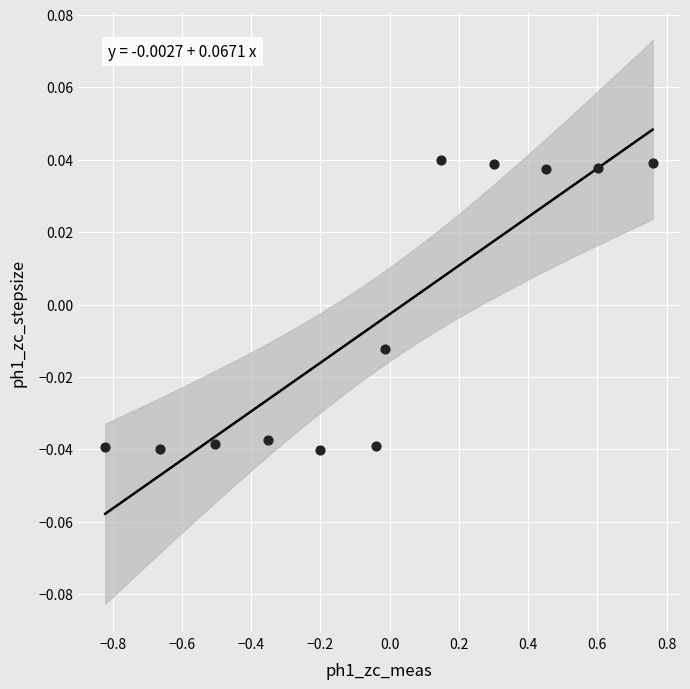

What is the range of X values (max minus min)?

1.6